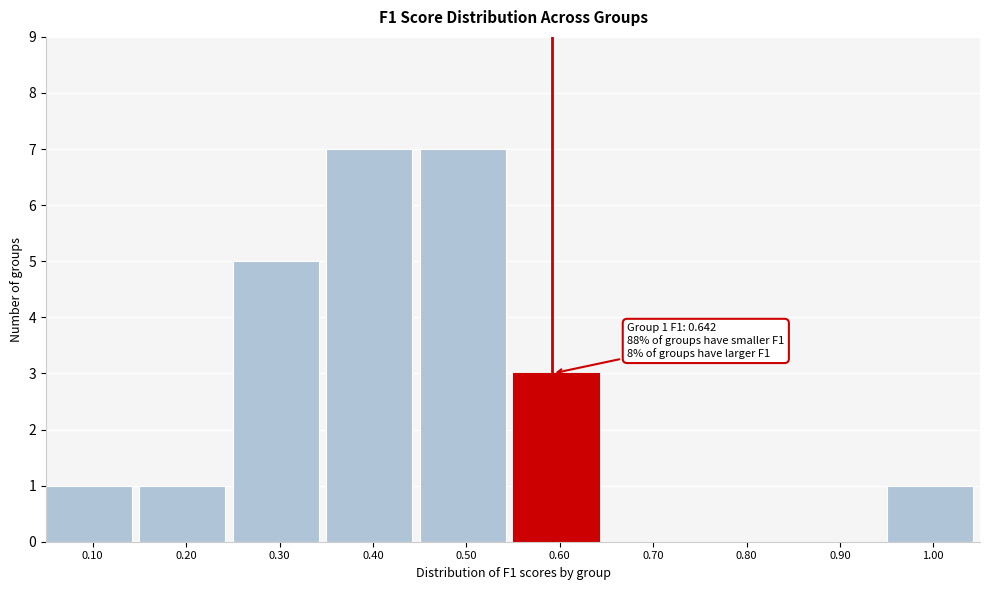

Reading left to right, extract all data points from this chart.

0.10=1	0.20=1	0.30=5	0.40=7	0.50=7	0.60=3	0.70=0	0.80=0	0.90=0	1.00=1